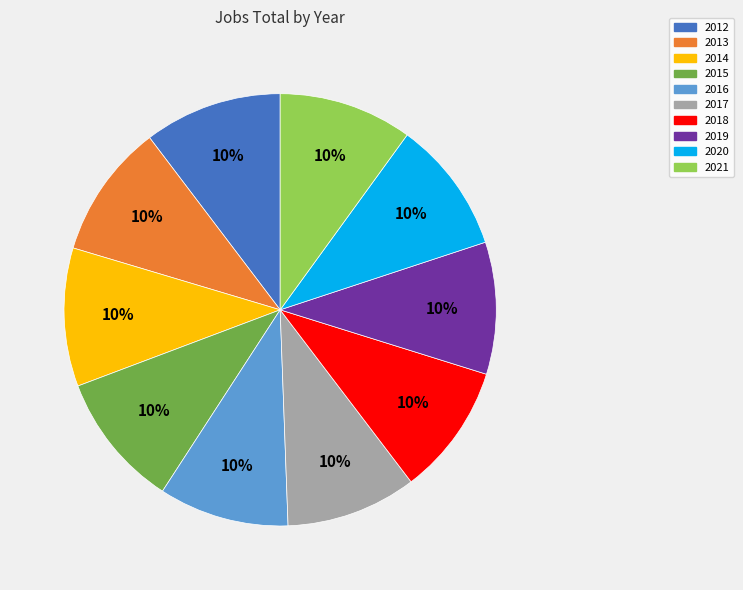

Is it true that 2016 is 23% of the pie?

False